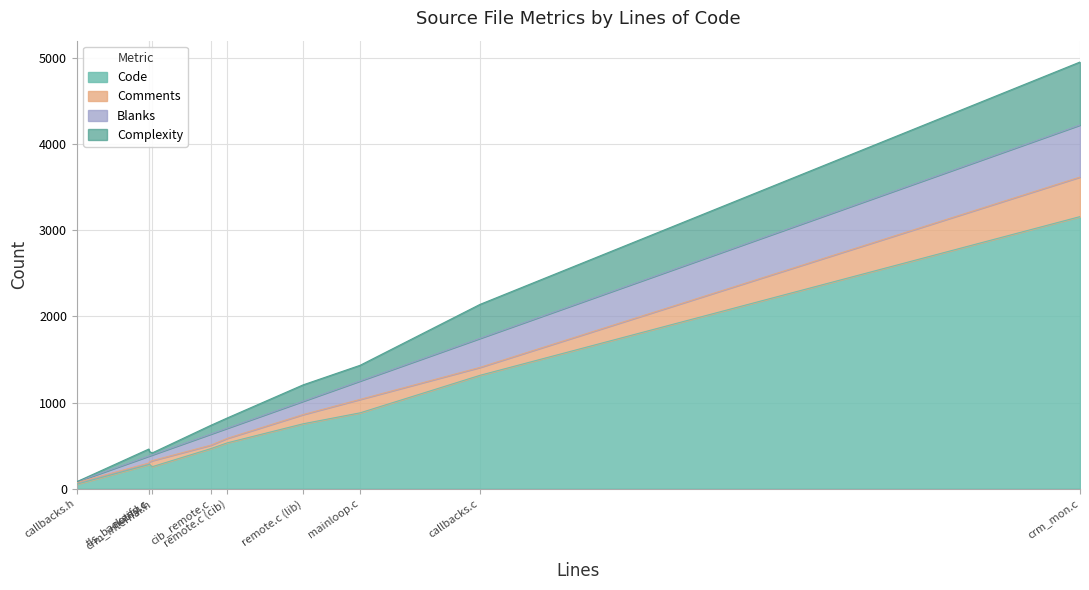

Reading left to right, what are all the values shown in this chart?

Code: tls_backend.c=285	remote.c (cib)=533	remote.c (lib)=754	notify.c=280	mainloop.c=881	crm_mon.c=3158	crm_internal.h=256	cib_remote.c=465	callbacks.h=53	callbacks.c=1316
Comments: tls_backend.c=27	remote.c (cib)=52	remote.c (lib)=107	notify.c=18	mainloop.c=156	crm_mon.c=459	crm_internal.h=70	cib_remote.c=40	callbacks.h=19	callbacks.c=92
Blanks: tls_backend.c=69	remote.c (cib)=118	remote.c (lib)=155	notify.c=81	mainloop.c=214	crm_mon.c=604	crm_internal.h=67	cib_remote.c=129	callbacks.h=10	callbacks.c=337
Complexity: tls_backend.c=52	remote.c (cib)=119	remote.c (lib)=190	notify.c=82	mainloop.c=182	crm_mon.c=731	crm_internal.h=23	cib_remote.c=101	callbacks.h=0	callbacks.c=394